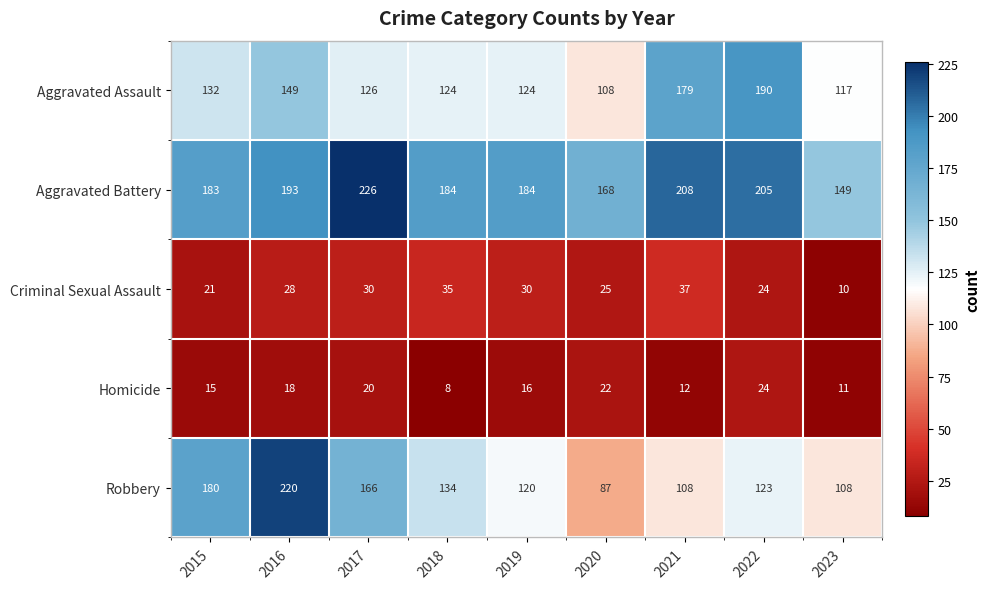

What is the difference between the maximum and second lowest values in the Aggravated Assault series?

73